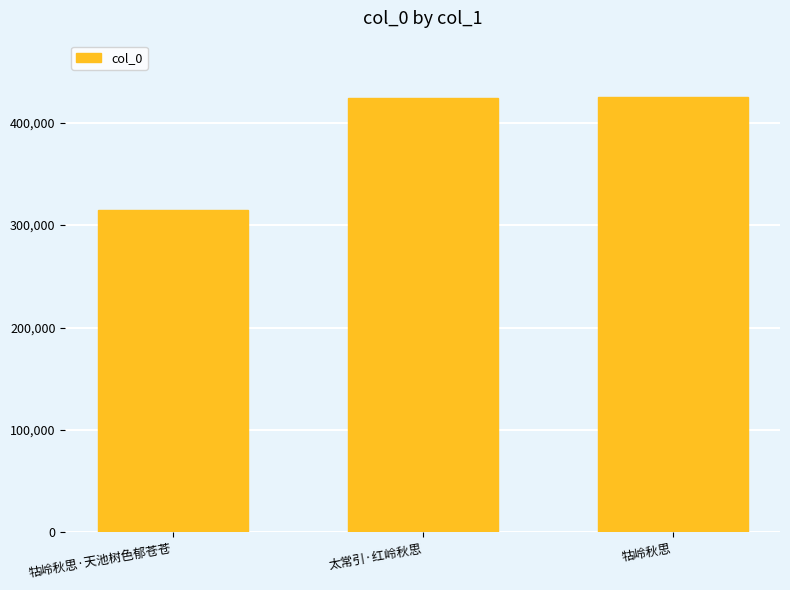

How many values are below 424193?

1